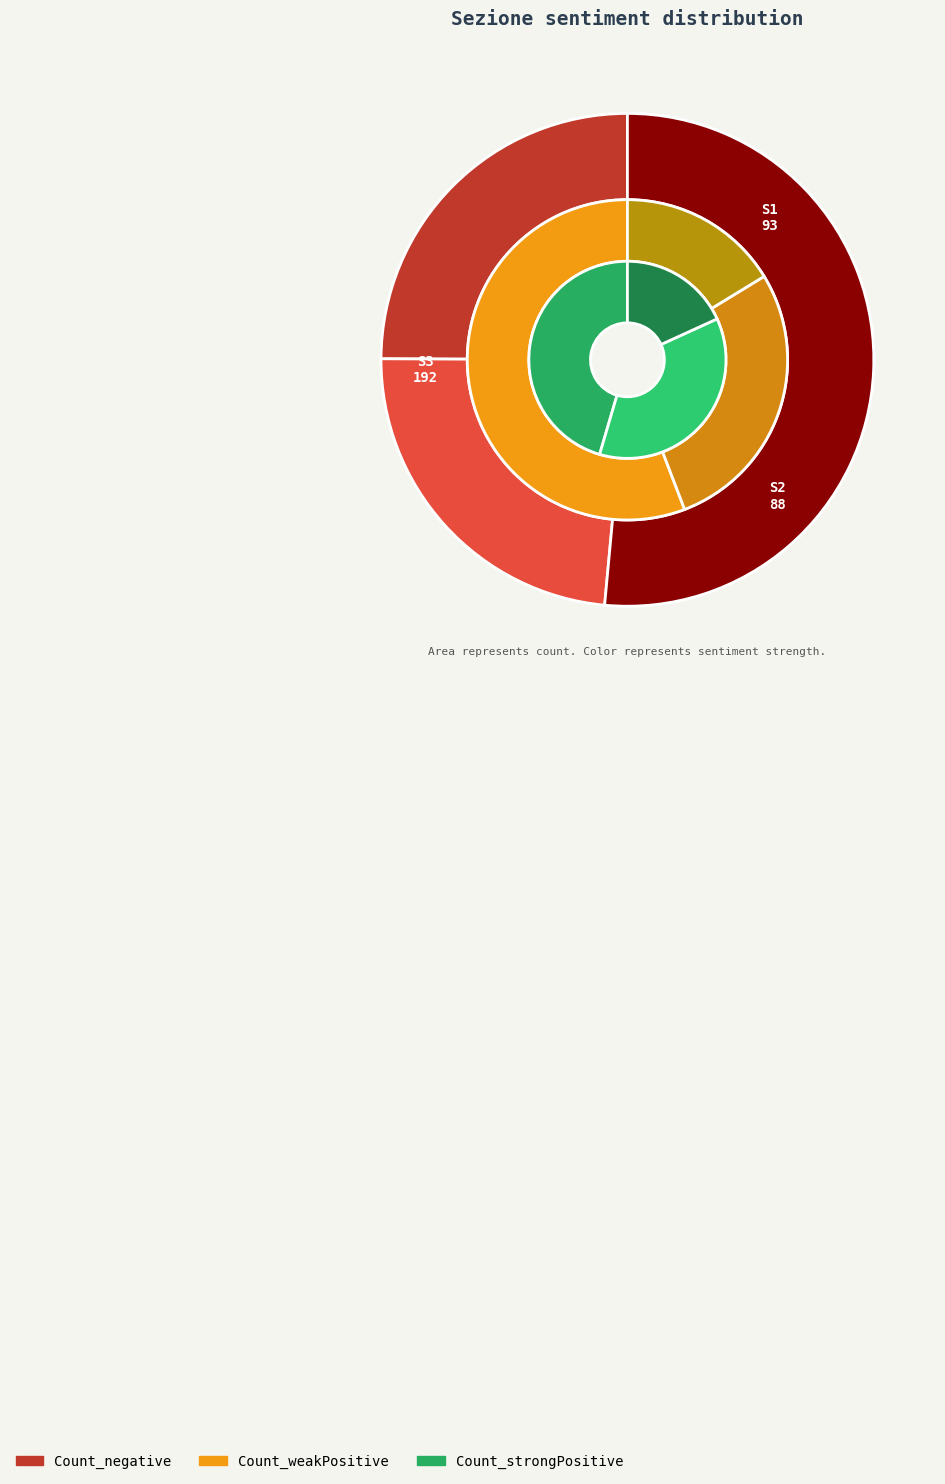

What percentage is the S2 slice, to the nearest percent?

36%